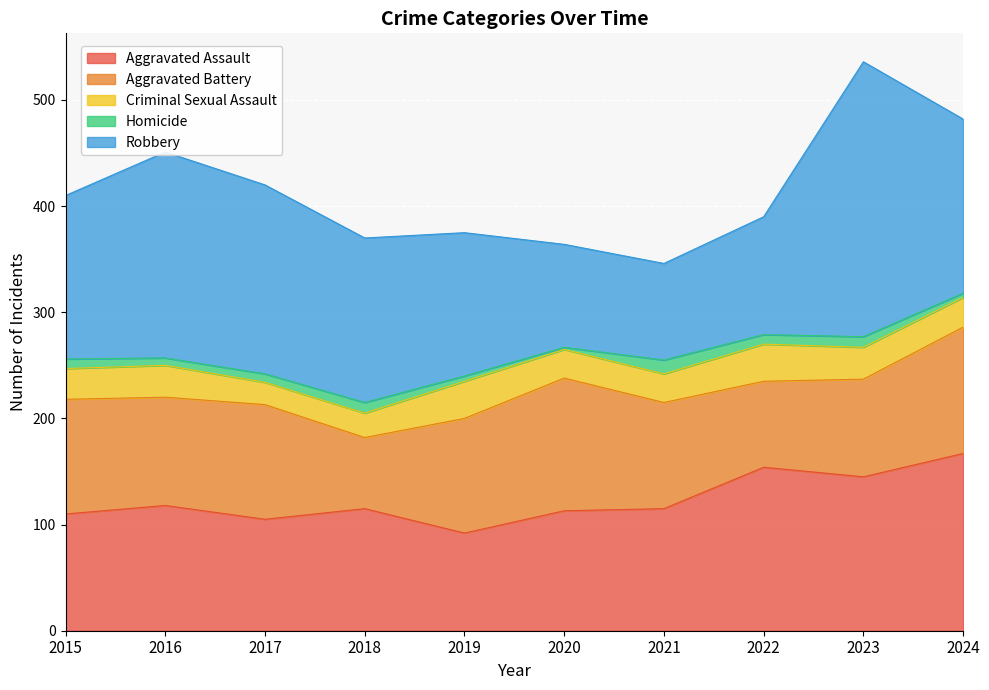

What value does the Homicide series have at 2023?

10